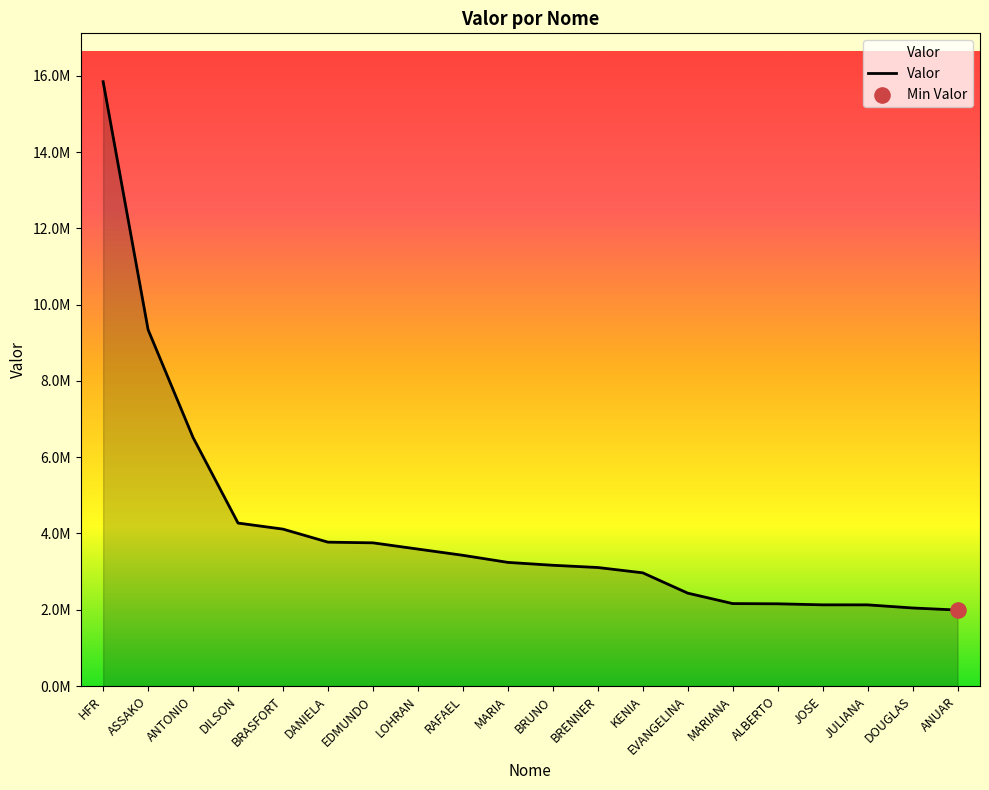

Which has a higher value, BRASFORT or DOUGLAS?

BRASFORT